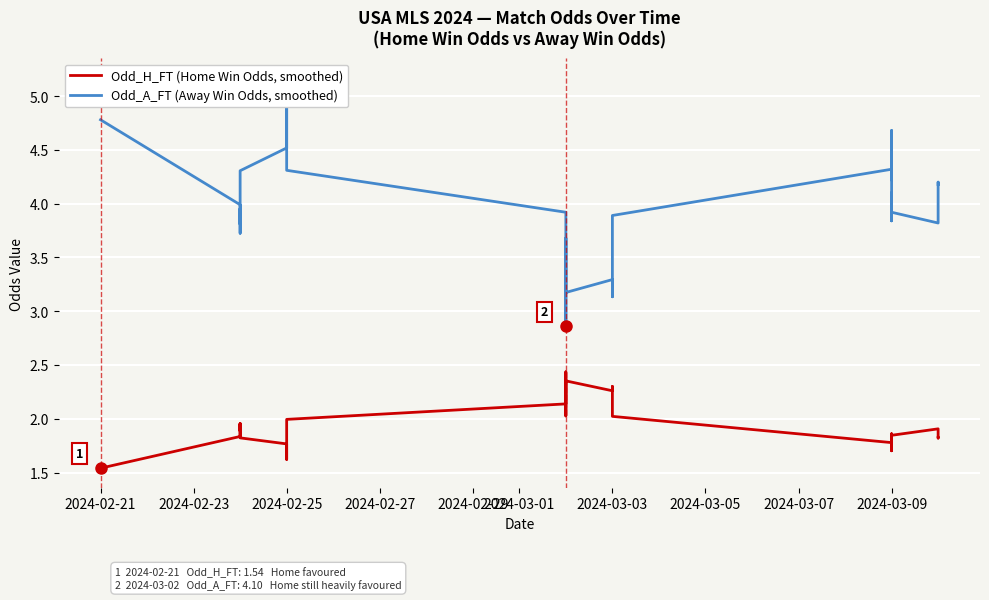

Rank the series at 2024-02-29 from lowest to highest value.

Odd_H_FT (Home Win Odds, smoothed), Odd_A_FT (Away Win Odds, smoothed)